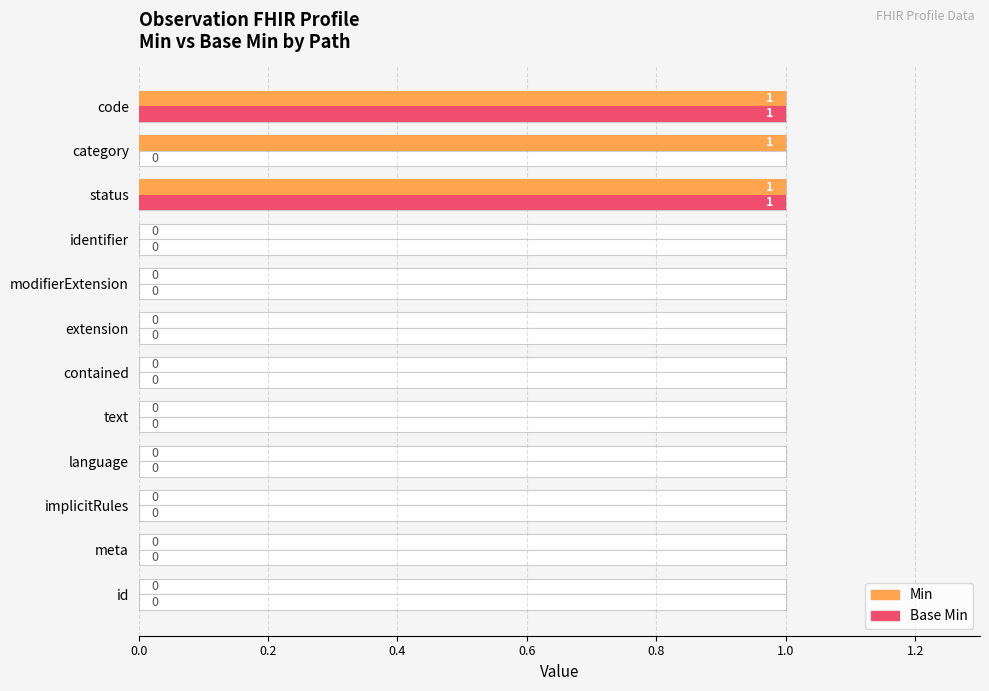

What is the total value across all series at status?

2